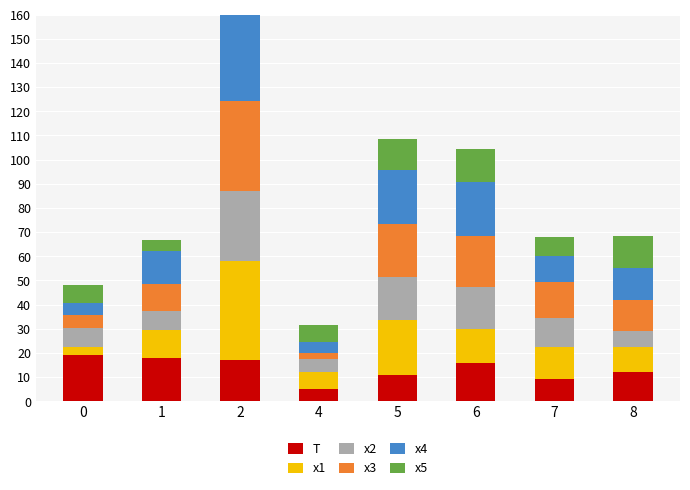

What is the difference between the x1 values at 1 and 2?

29.6